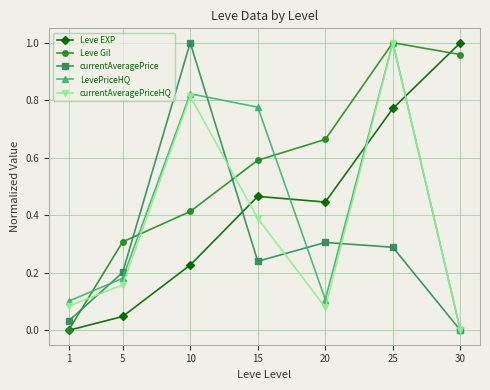

True or false: currentAveragePrice has a value of 0.3 at 5.

False